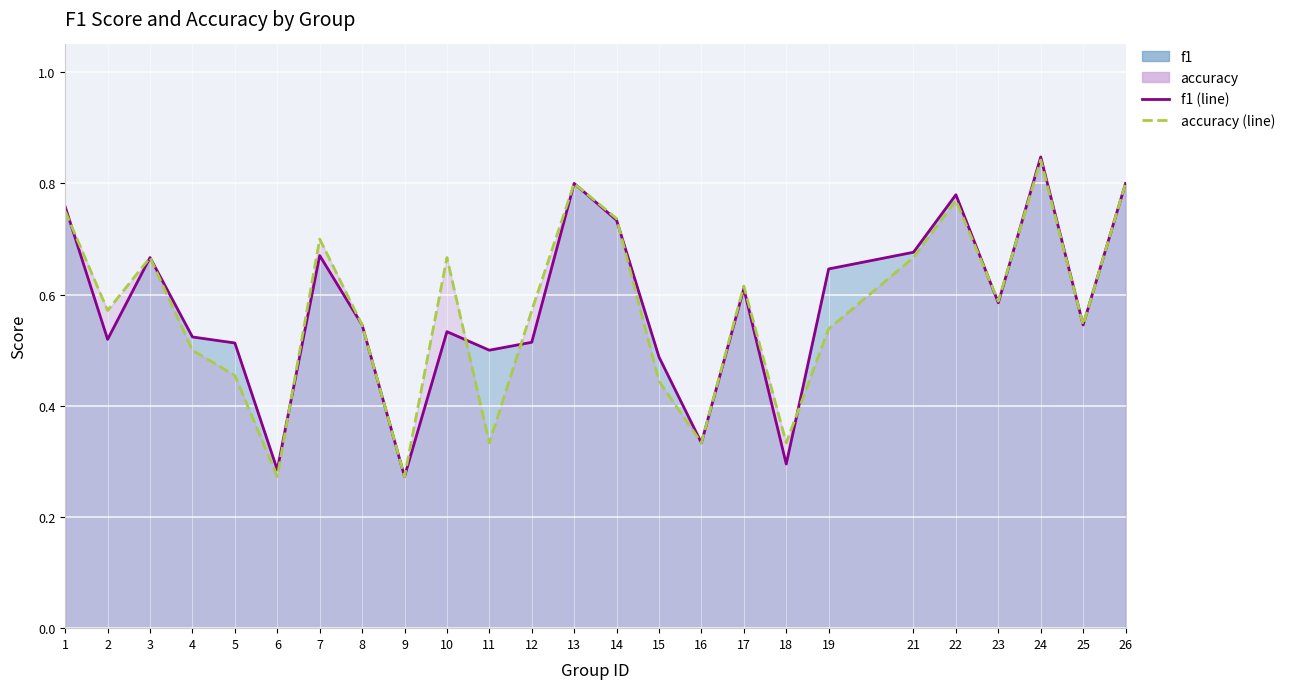

Reading right to left, what are all the values shown in this chart?

f1 (line): 26=0.8	25=0.5	24=0.8	23=0.6	22=0.8	21=0.7	19=0.6	18=0.3	17=0.6	16=0.3	15=0.5	14=0.7	13=0.8	12=0.5	11=0.5	10=0.5	9=0.3	8=0.5	7=0.7	6=0.3	5=0.5	4=0.5	3=0.7	2=0.5	1=0.8
accuracy (line): 26=0.8	25=0.5	24=0.8	23=0.6	22=0.8	21=0.7	19=0.5	18=0.3	17=0.6	16=0.3	15=0.4	14=0.7	13=0.8	12=0.6	11=0.3	10=0.7	9=0.3	8=0.5	7=0.7	6=0.3	5=0.5	4=0.5	3=0.7	2=0.6	1=0.8